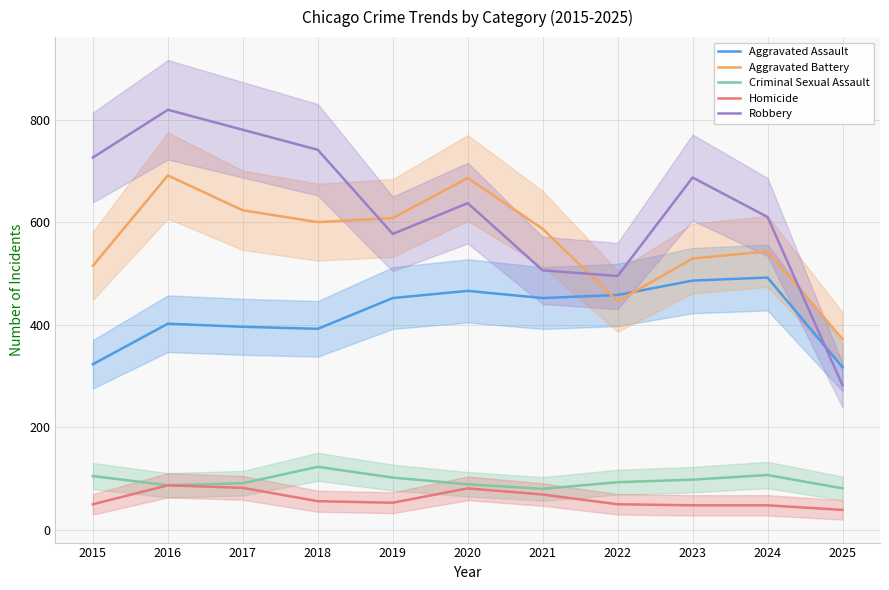

True or false: Aggravated Battery and Criminal Sexual Assault intersect in this chart.

False